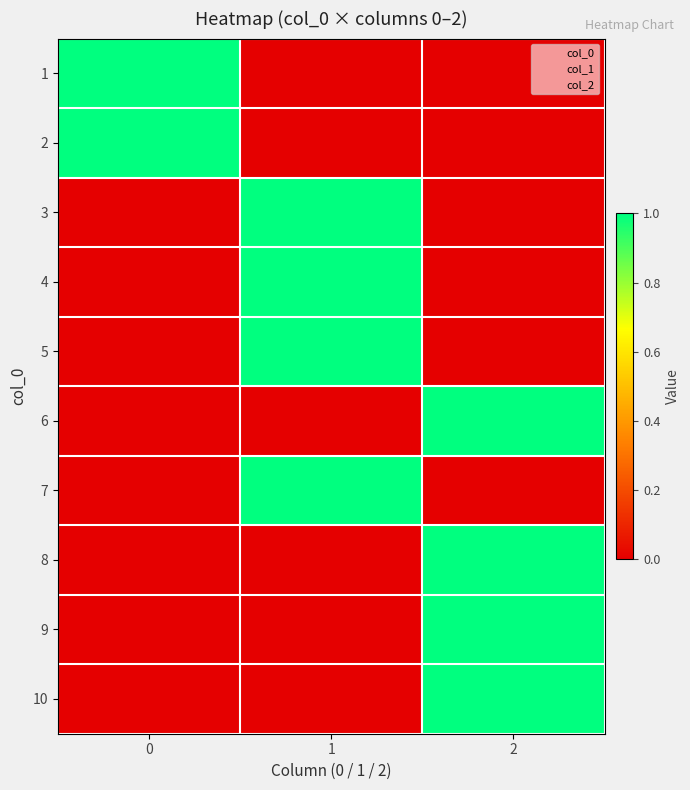

Rank the categories by 1 value from highest to lowest.

0, 1, 2